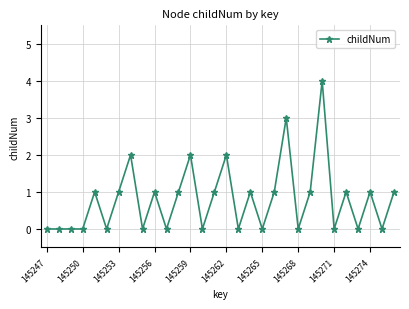

True or false: there are more than 2 points higher than both neighbors.

True